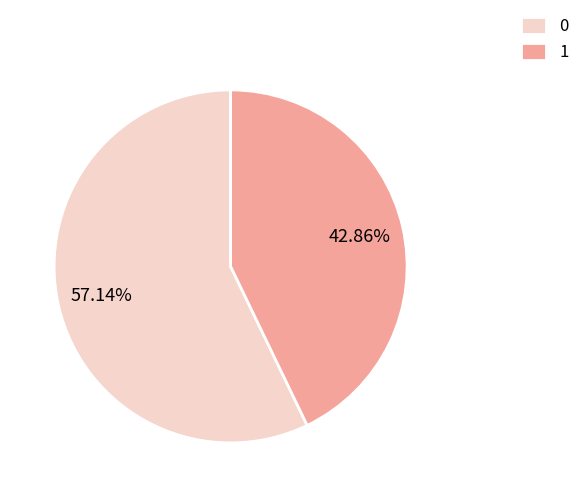

What is the ratio of the value at 0 to the value at 1?

1.3